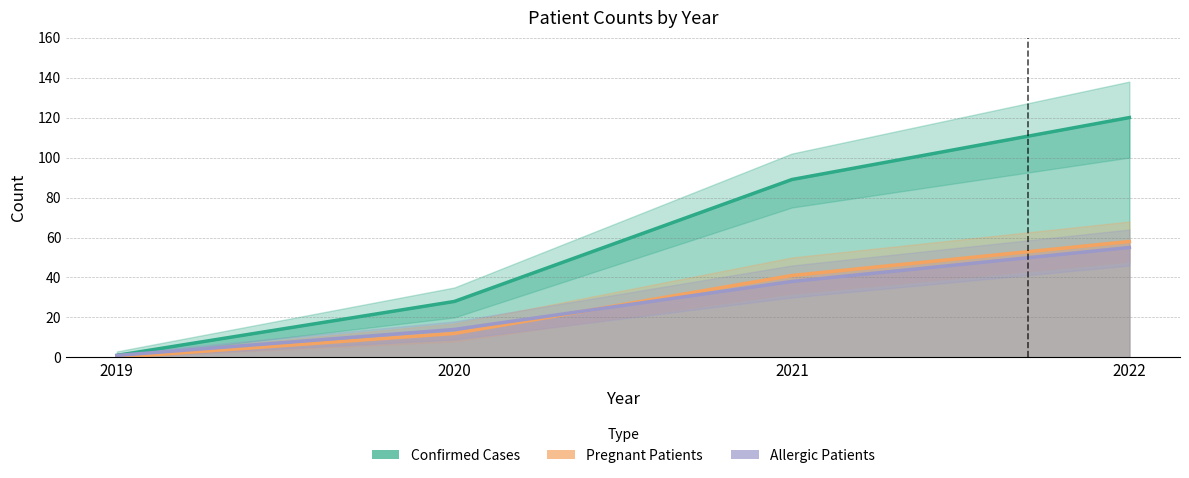

True or false: Allergic Patients has a value of 14 at 2020.

True